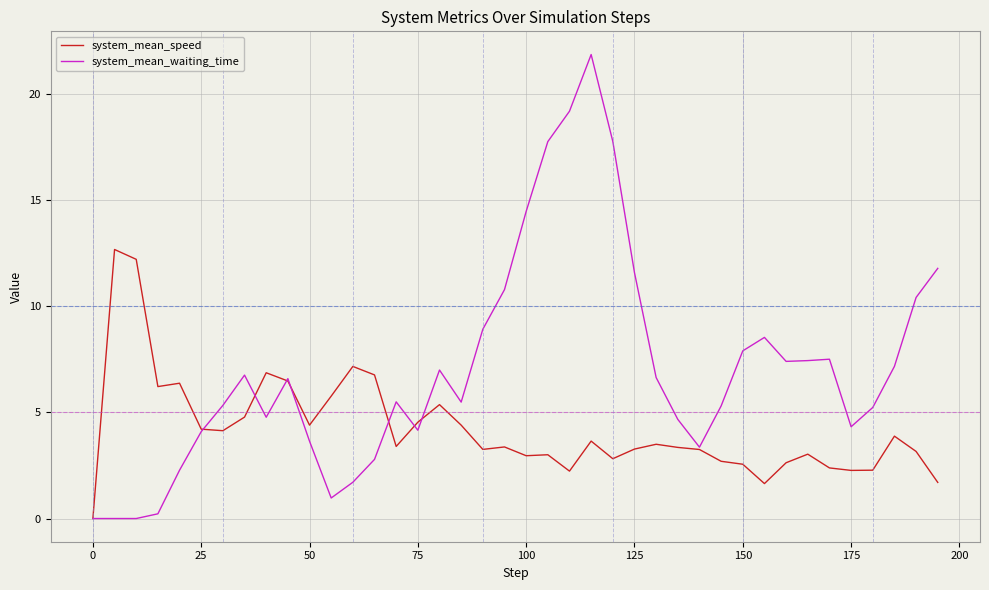

Which series has the largest total across all categories?

system_mean_waiting_time